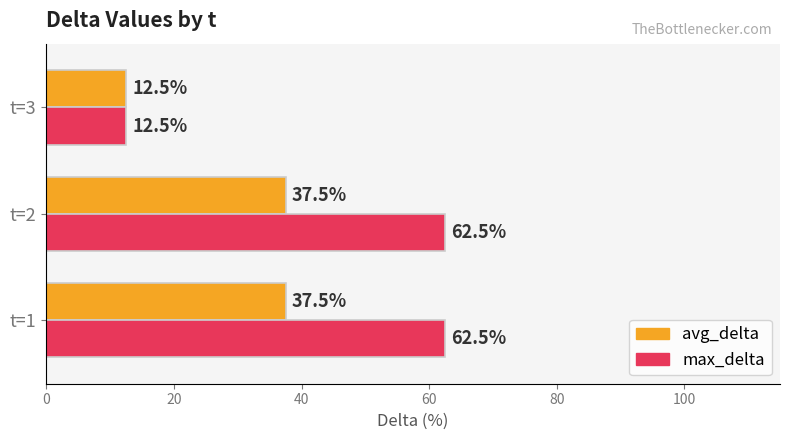

How many distinct data groups are displayed?

2